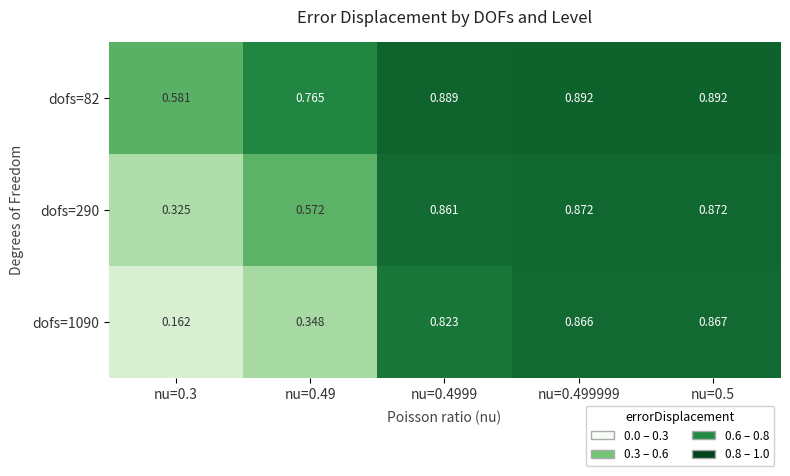

Rank the series at nu=0.5 from lowest to highest value.

dofs=1090, dofs=290, dofs=82